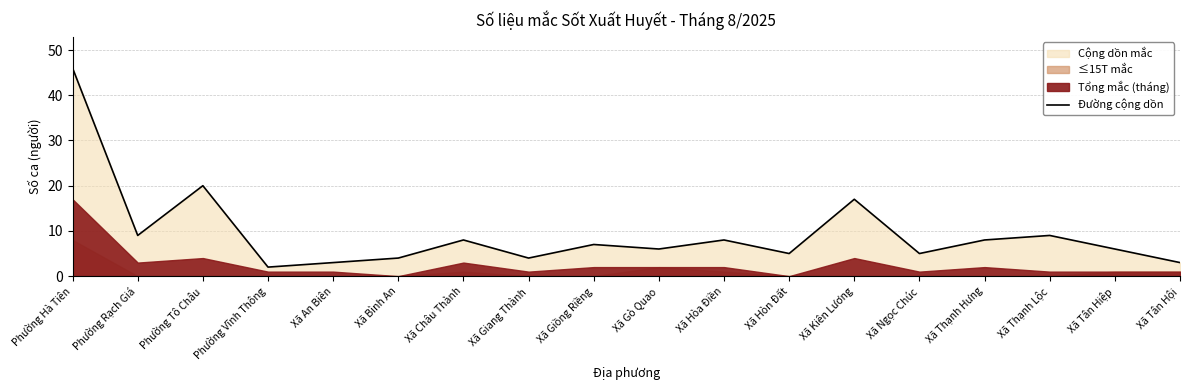

What is the average value?

9